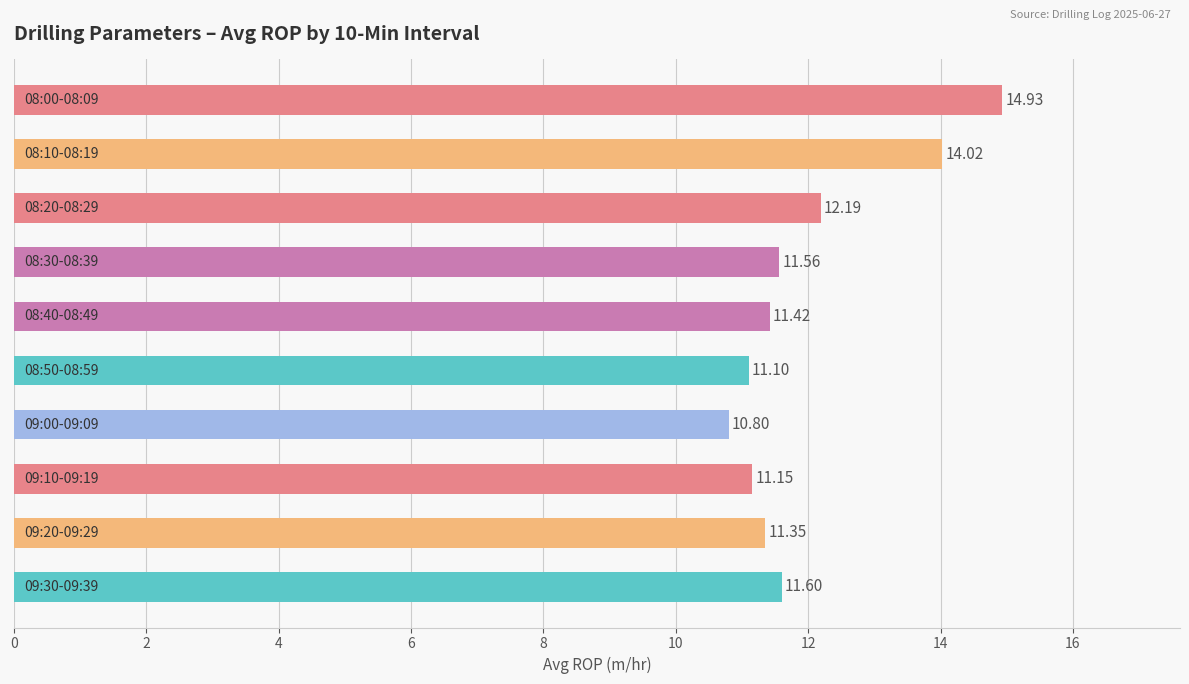

What is the sum of all values?

120.1